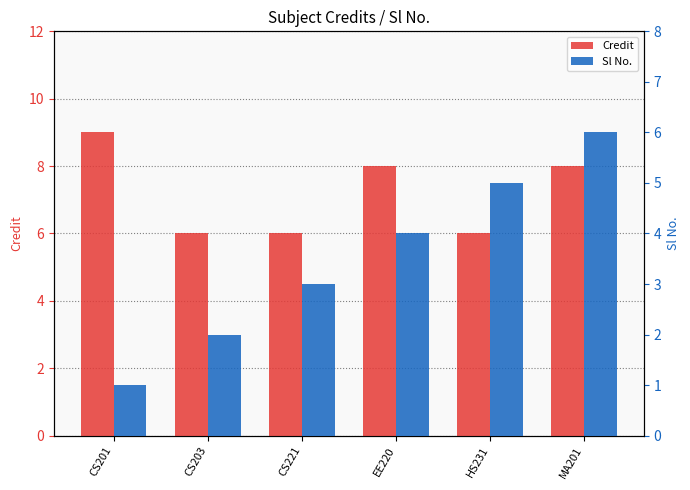

Which label corresponds to the smallest value in the chart?

CS201